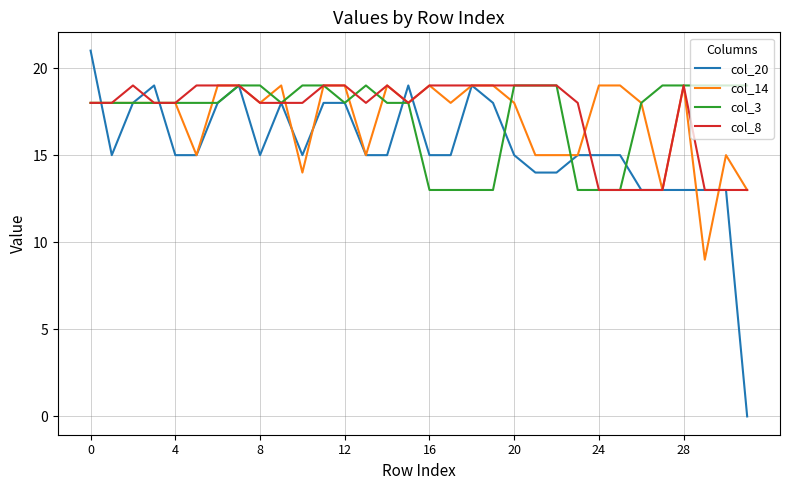

Which series has the widest spread of values?

col_20